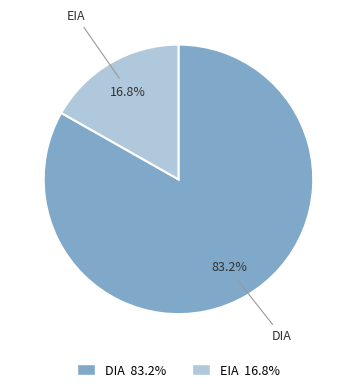

To the nearest percent, what is the average slice percentage?

50%